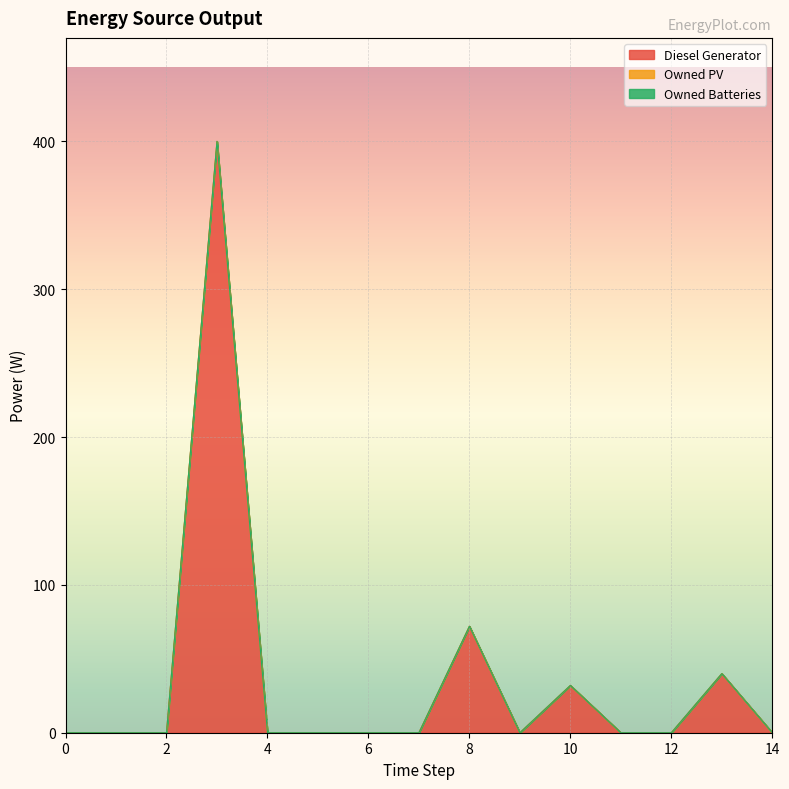

How many values in Diesel Generator are above zero?

4